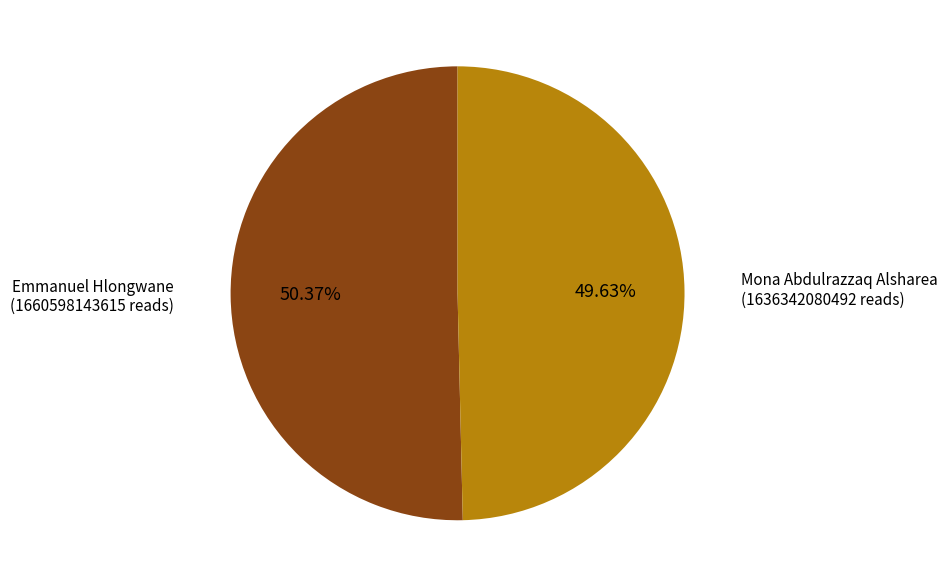

To the nearest percent, what is the average slice percentage?

50%